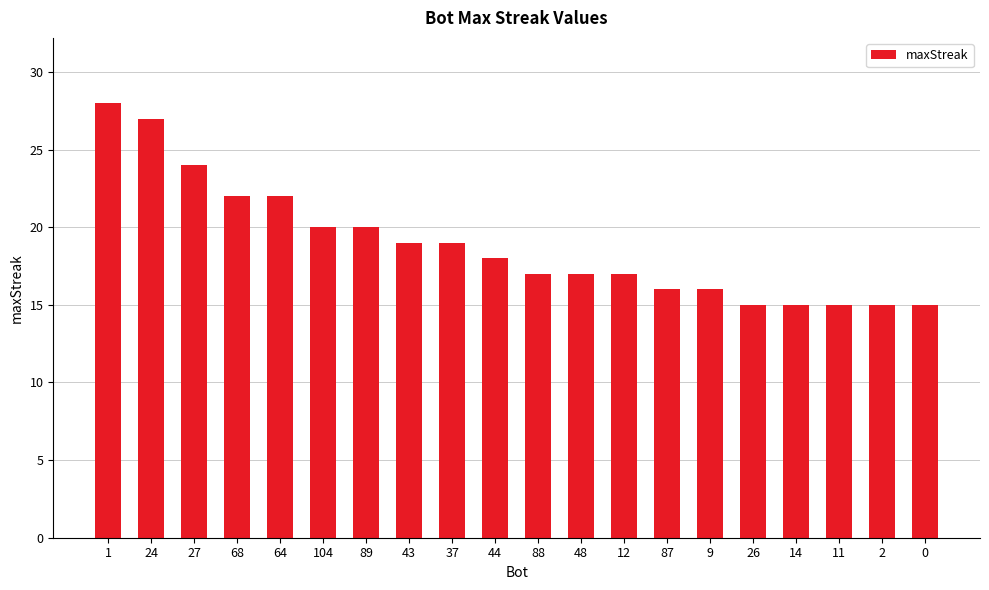

Where does the data first go above 18?

1